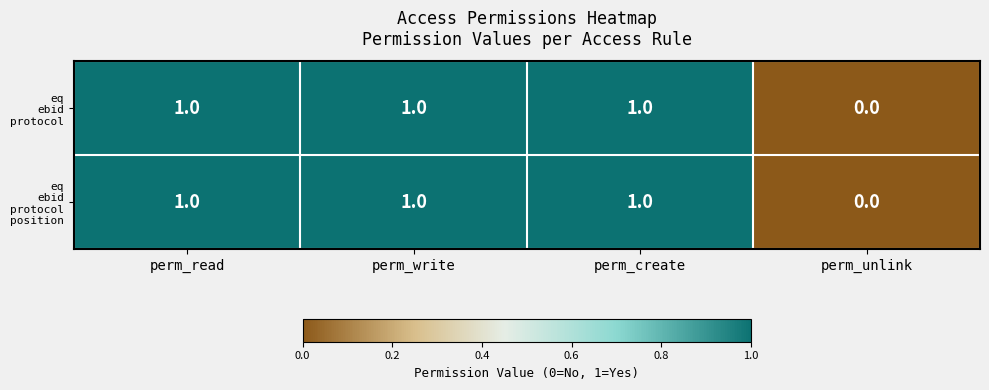

Which category has the lowest value across all series?

perm_unlink